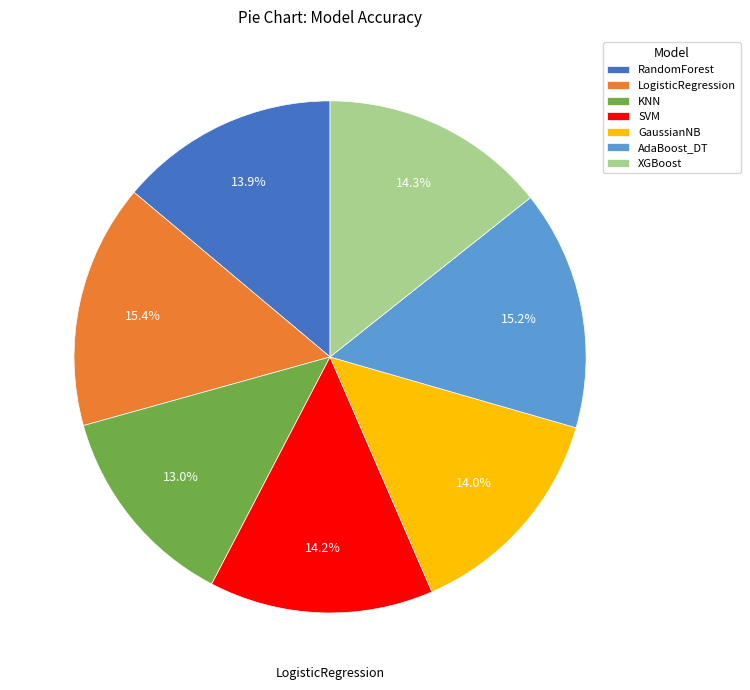

To the nearest percent, what is the combined percentage of LogisticRegression and XGBoost?

30%